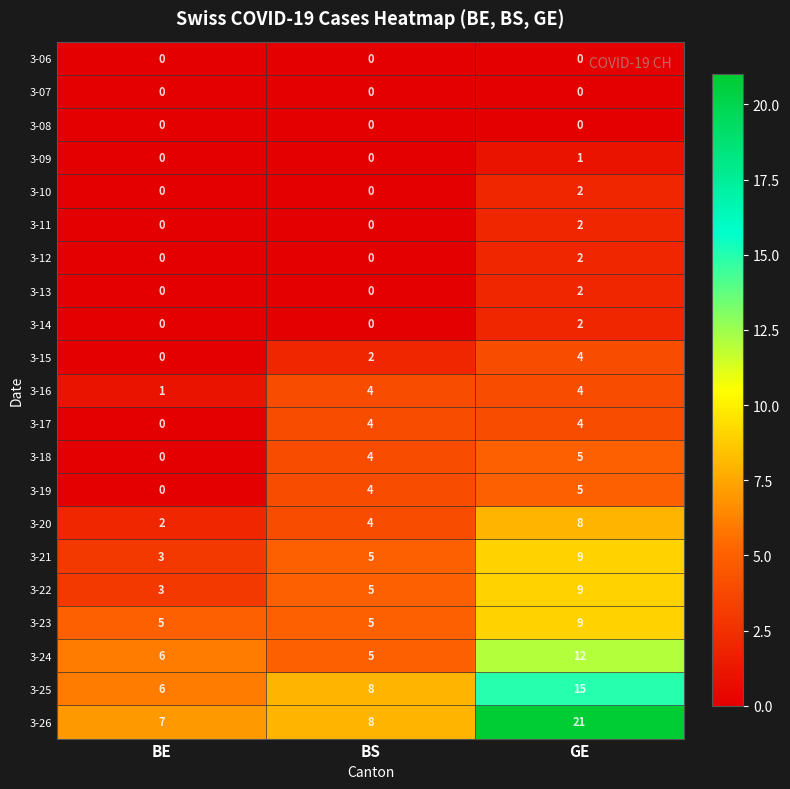

Which series has the largest range (max minus min)?

3-26